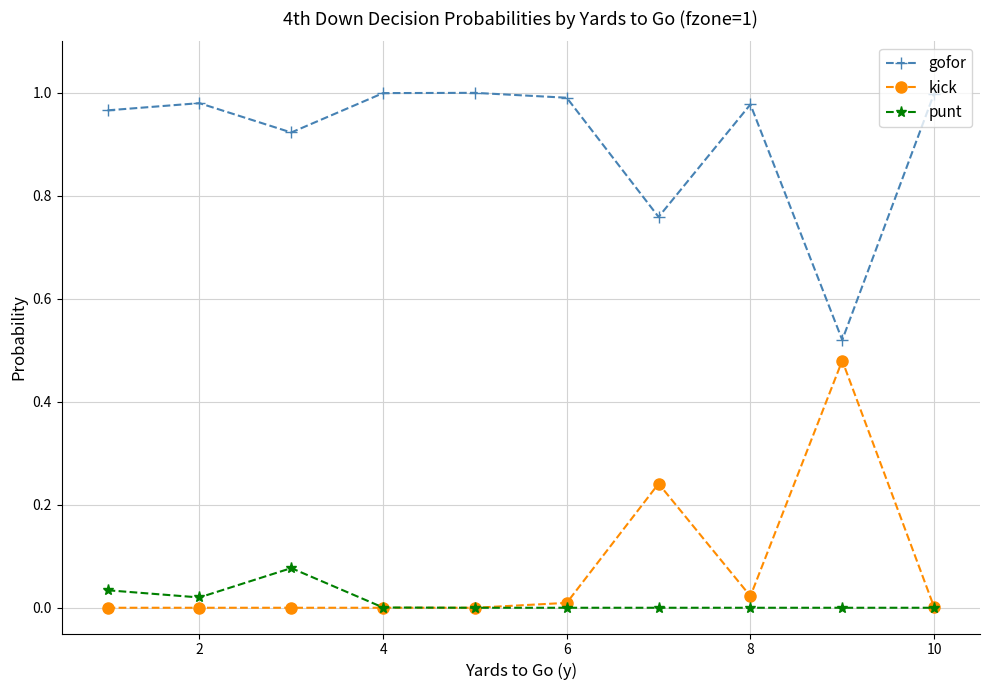

True or false: kick and gofor intersect in this chart.

False